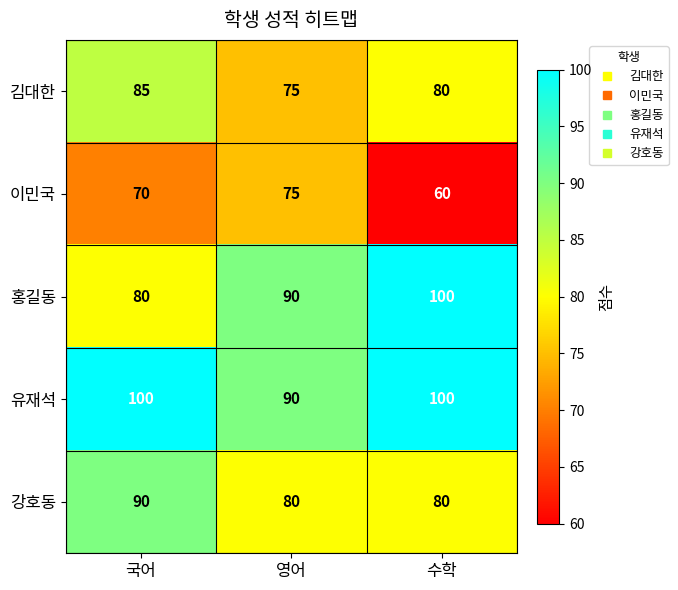

Reading left to right, list all the values displayed in this chart.

김대한: 85	75	80
이민국: 70	75	60
홍길동: 80	90	100
유재석: 100	90	100
강호동: 90	80	80